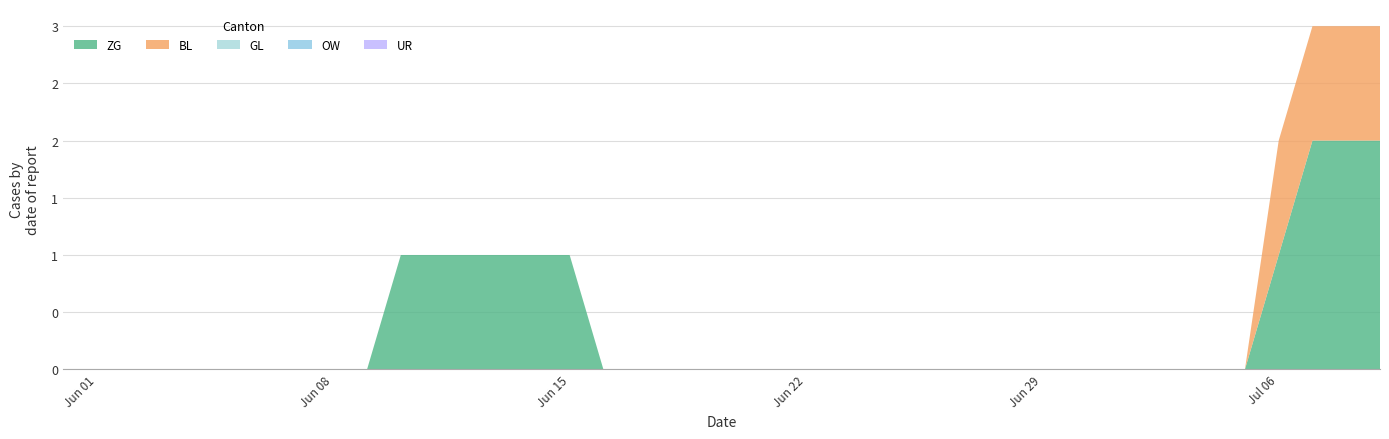

Reading left to right, list all the values displayed in this chart.

ZG: 0	0	0	0	0	0	0	0	0	0	1	1	1	1	1	1	0	0	0	0	0	0	0	0	0	0	0	0	0	0	0	0	0	0	0	0	1	2	2	2
BL: 0	0	0	0	0	0	0	0	0	0	0	0	0	0	0	0	0	0	0	0	0	0	0	0	0	0	0	0	0	0	0	0	0	0	0	0	1	1	1	1
GL: 0	0	0	0	0	0	0	0	0	0	0	0	0	0	0	0	0	0	0	0	0	0	0	0	0	0	0	0	0	0	0	0	0	0	0	0	0	0	0	0
OW: 0	0	0	0	0	0	0	0	0	0	0	0	0	0	0	0	0	0	0	0	0	0	0	0	0	0	0	0	0	0	0	0	0	0	0	0	0	0	0	0
UR: 0	0	0	0	0	0	0	0	0	0	0	0	0	0	0	0	0	0	0	0	0	0	0	0	0	0	0	0	0	0	0	0	0	0	0	0	0	0	0	0